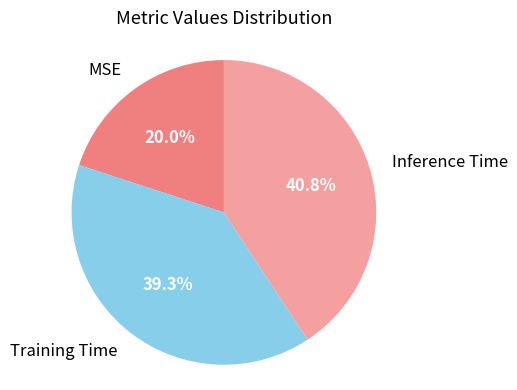

Does Training Time account for over 50% of the chart?

No